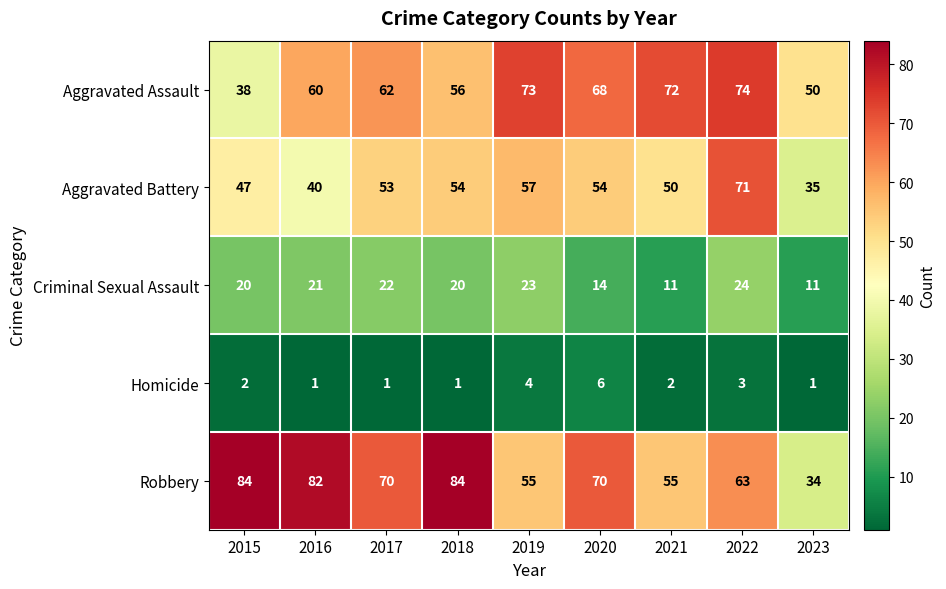

How many distinct data groups are displayed?

5